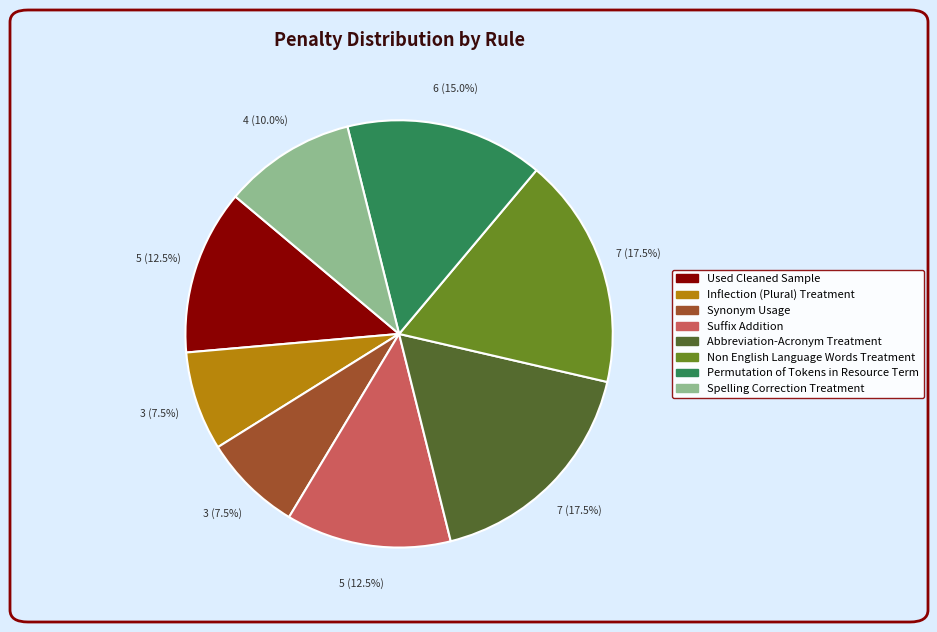

How many slices are in this pie chart?

8